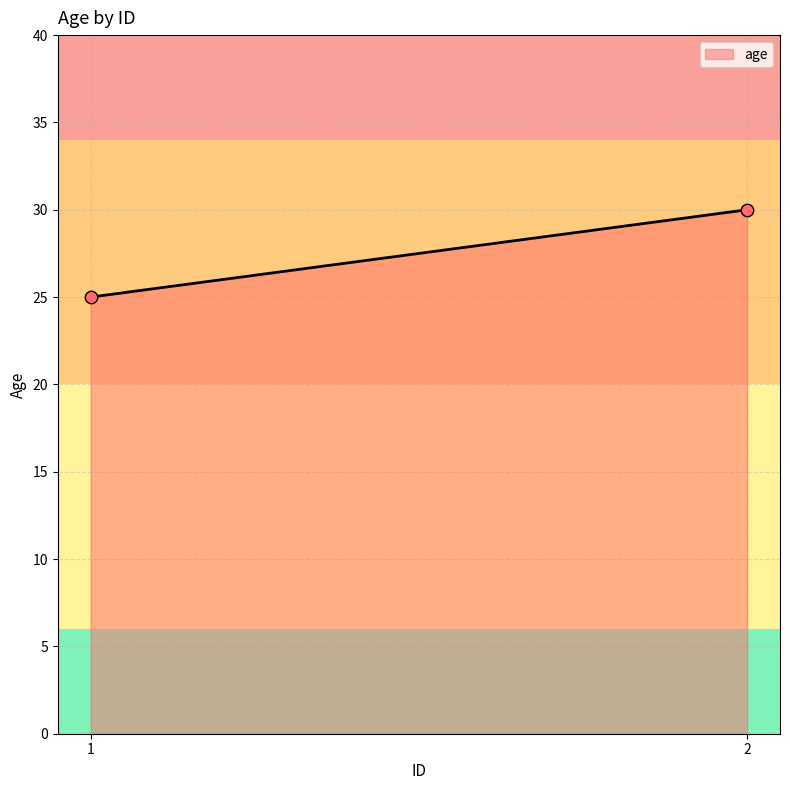

What is the range of Y values (max minus min)?

5